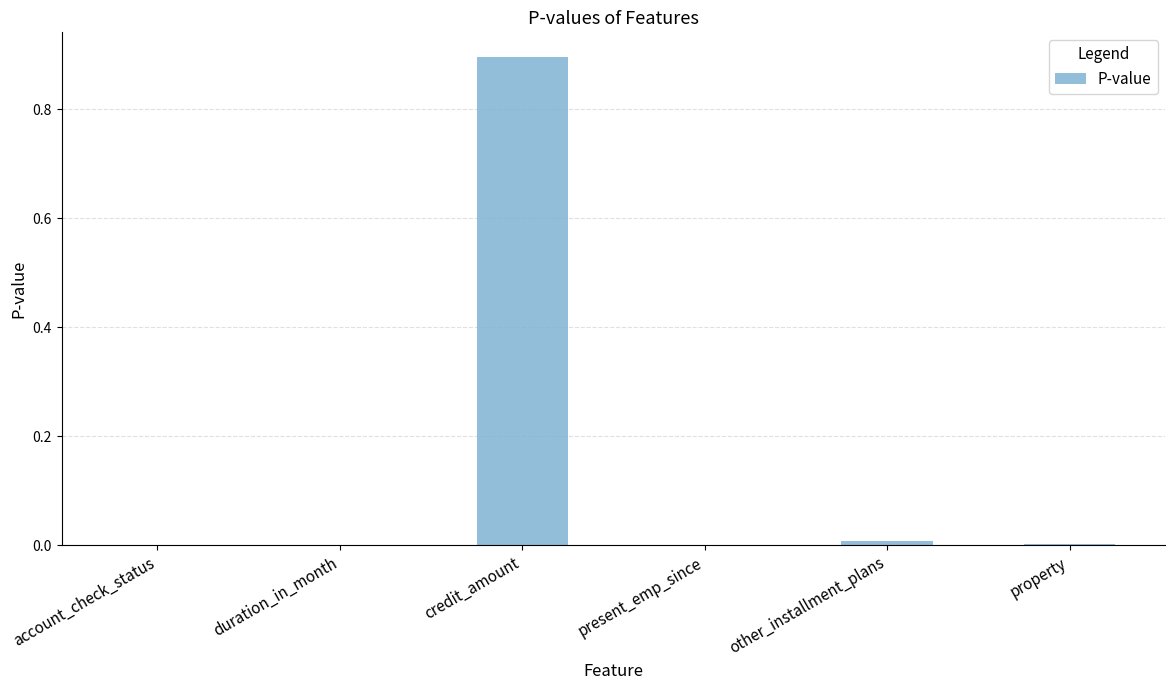

What is the average value?

0.2